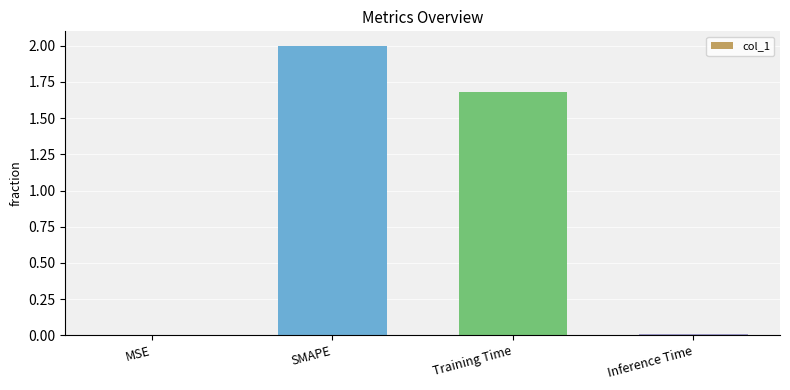

What is the greatest value displayed?

2.0